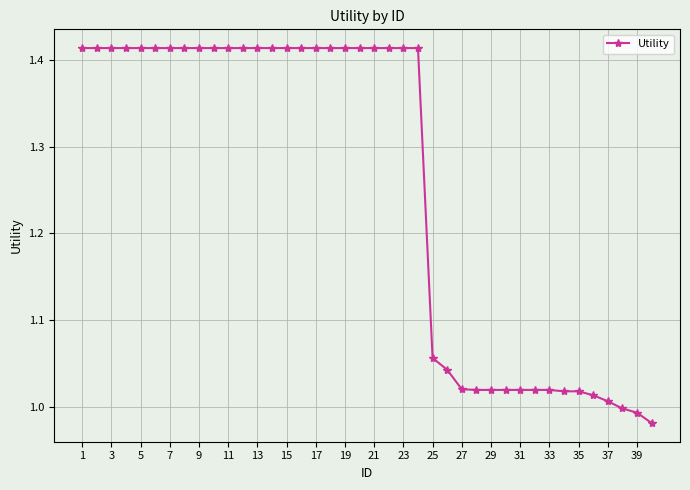

What is the average value?

1.3